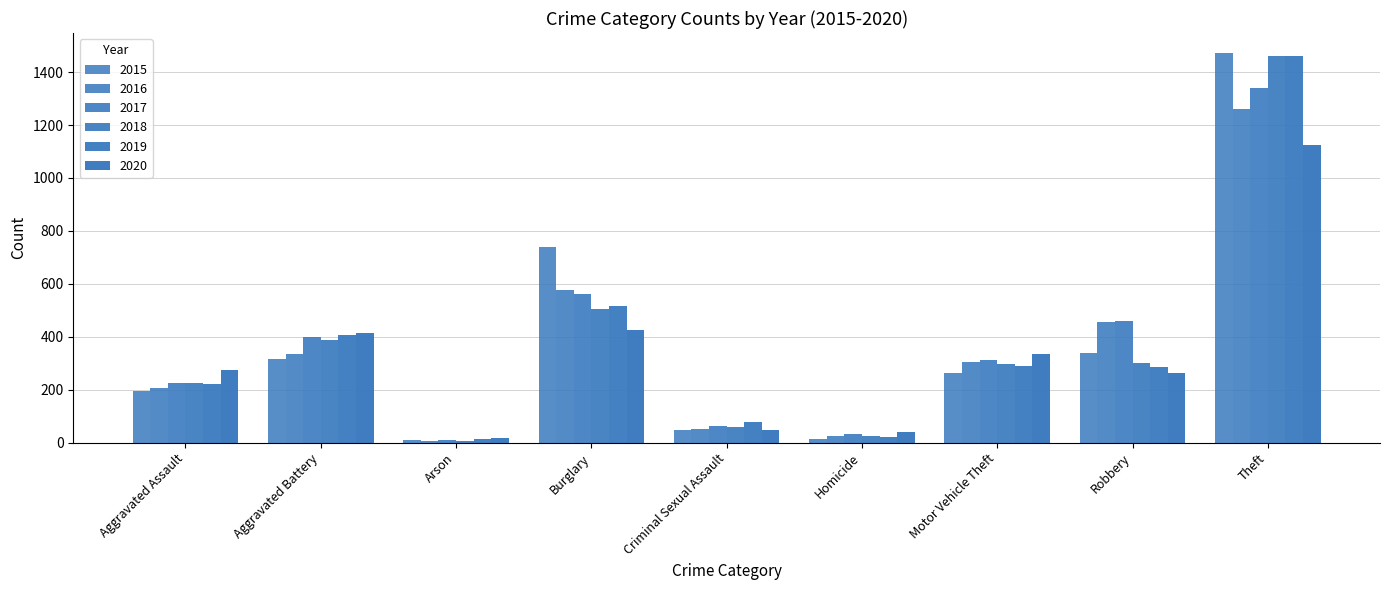

What is the average value of the 2017 series?

378